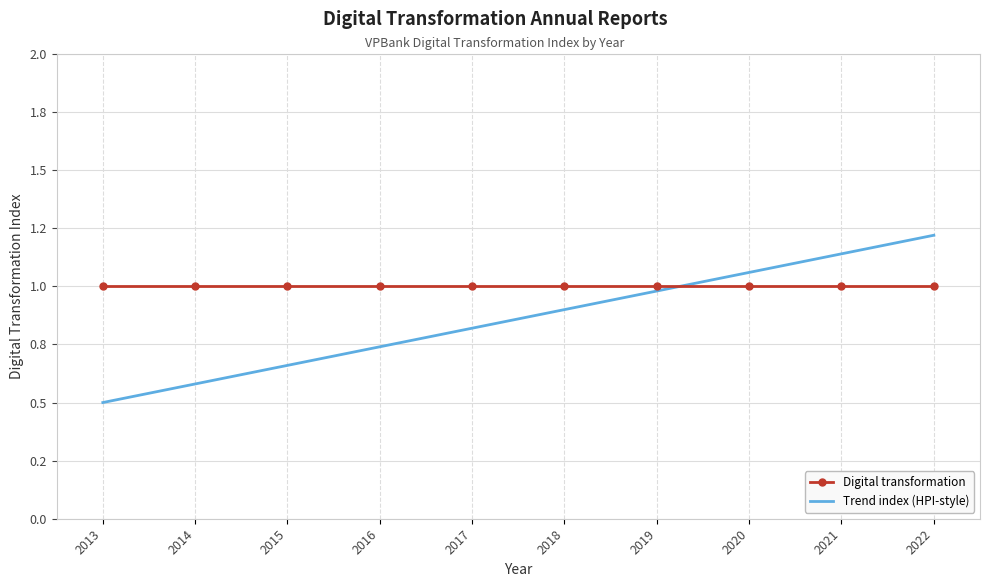

Rank the series by their maximum value, from lowest to highest.

Digital transformation, Trend index (HPI-style)